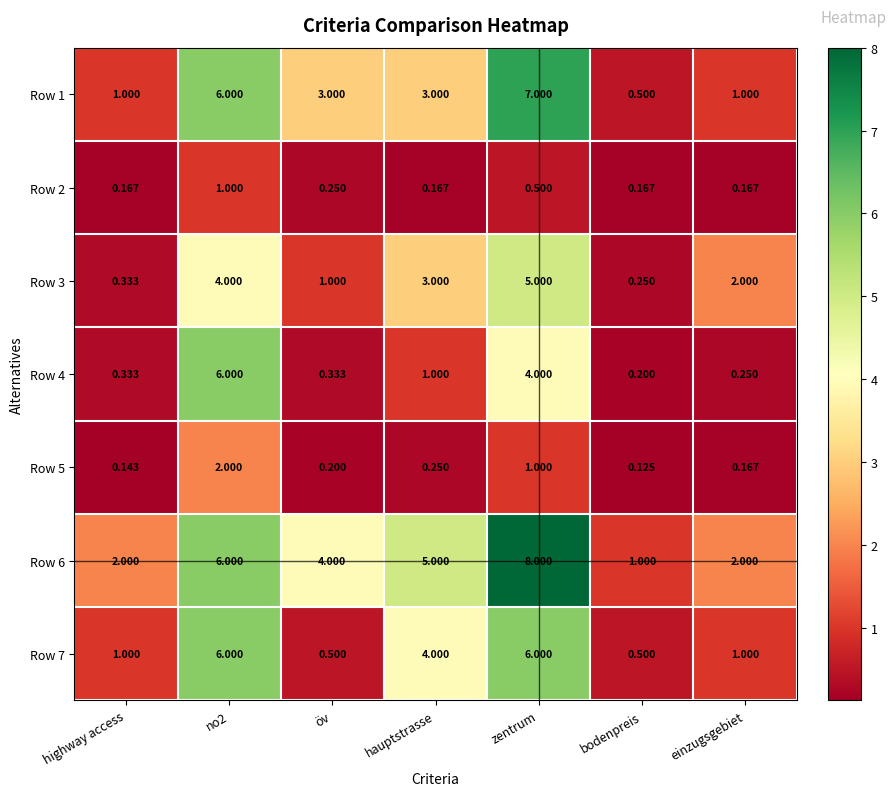

Which series has the largest range (max minus min)?

Row 6